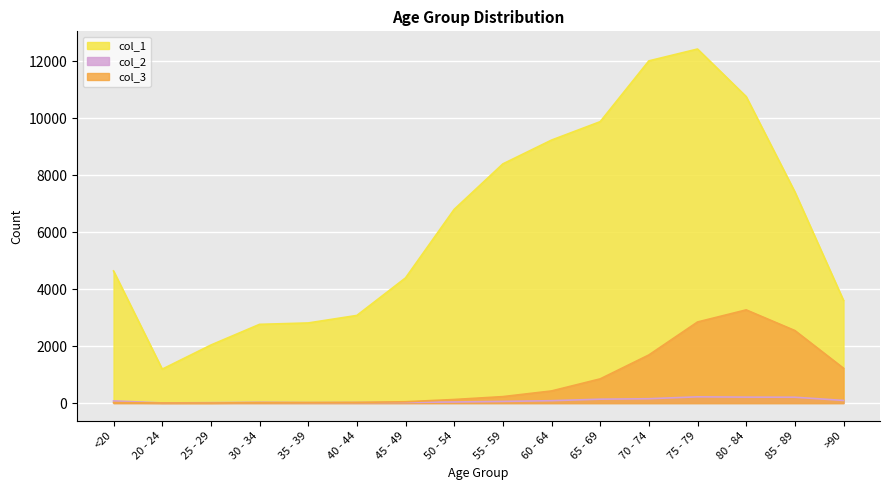

At which label does col_1 reach its minimum?

20 - 24